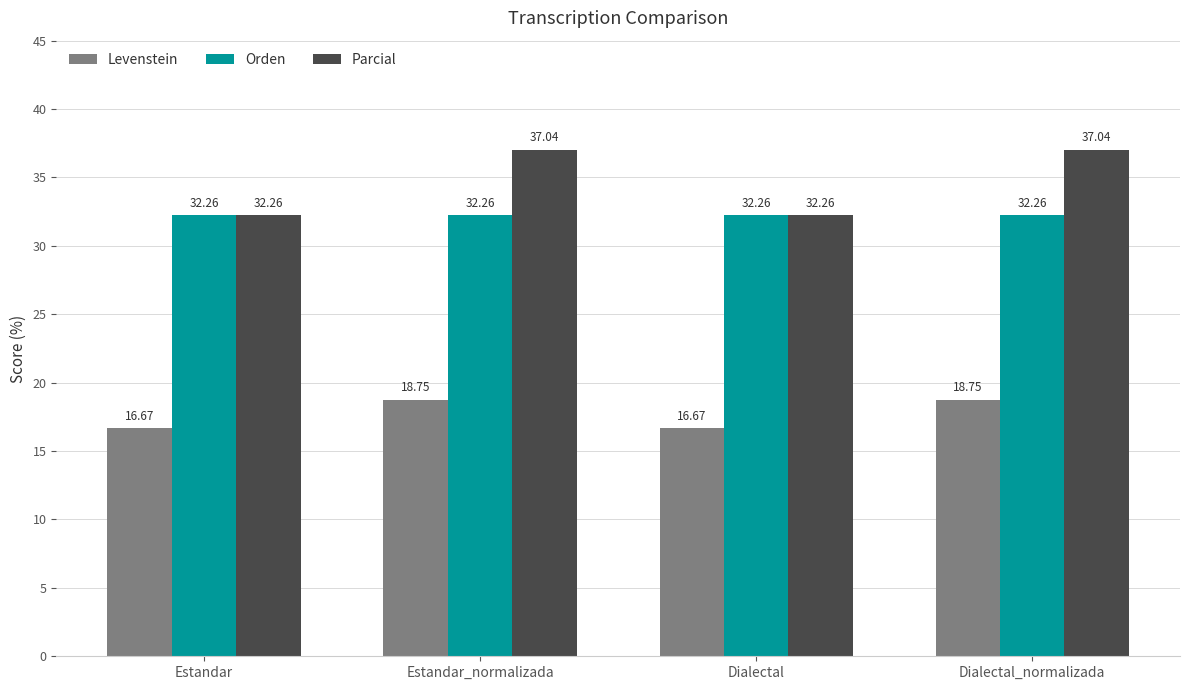

How many bars are there in each group?

3